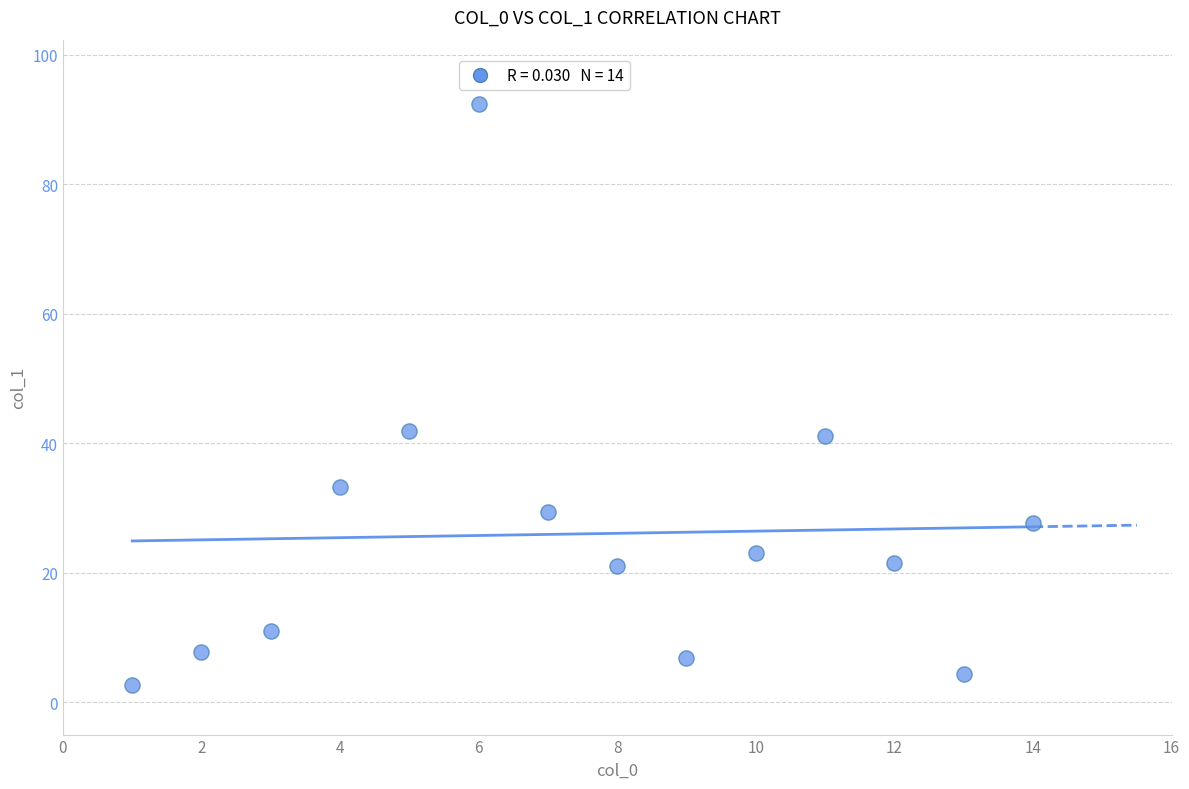

What is the range of Y values (max minus min)?

89.6